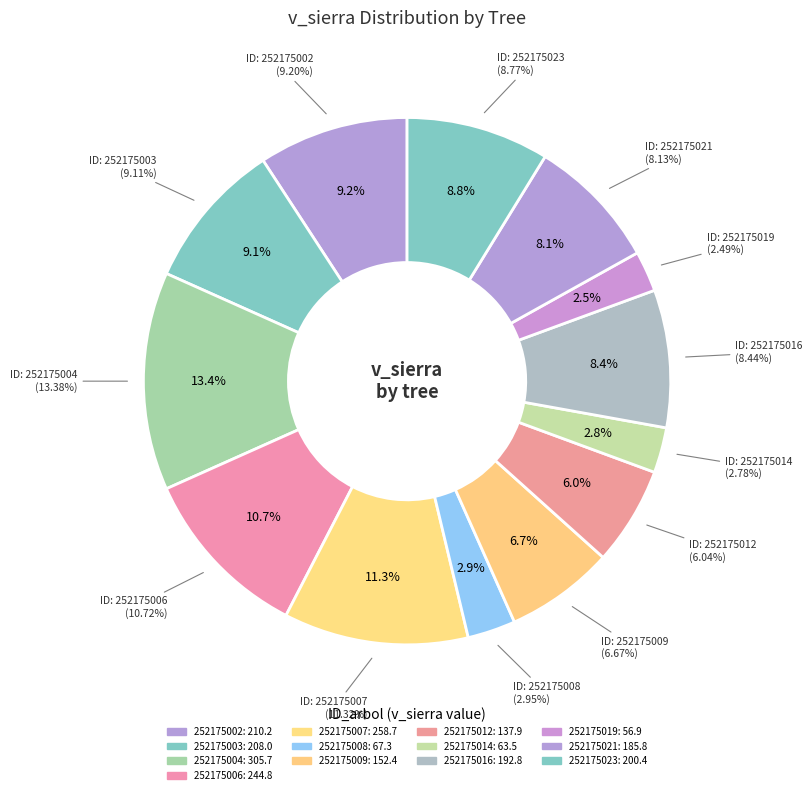

What portion of the pie excludes 252175016?

91.6%